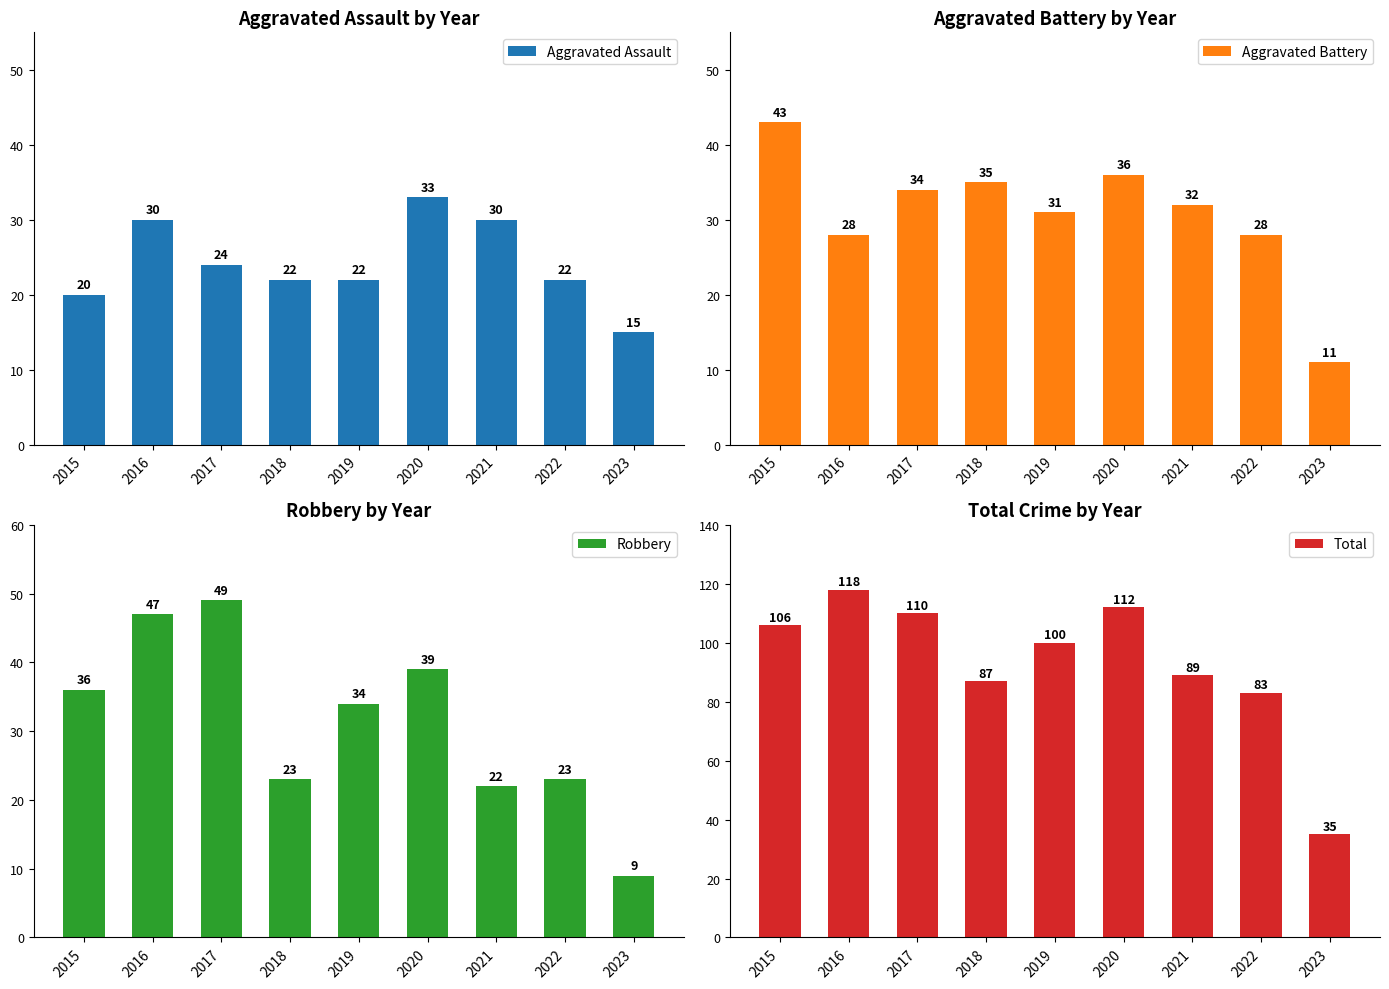

The Aggravated Assault series shows 29 at 2019. True or false?

False